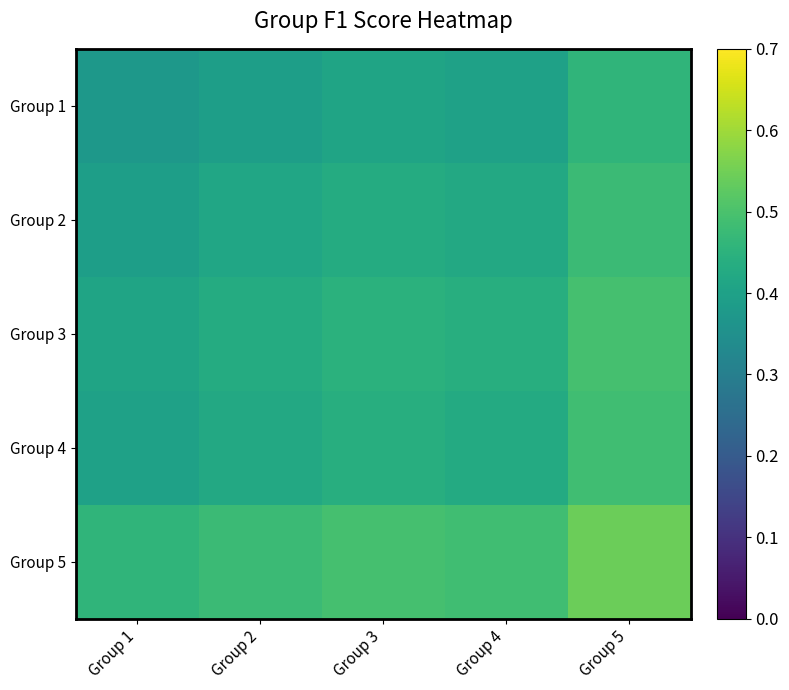

What is the maximum value shown in the chart?

0.5